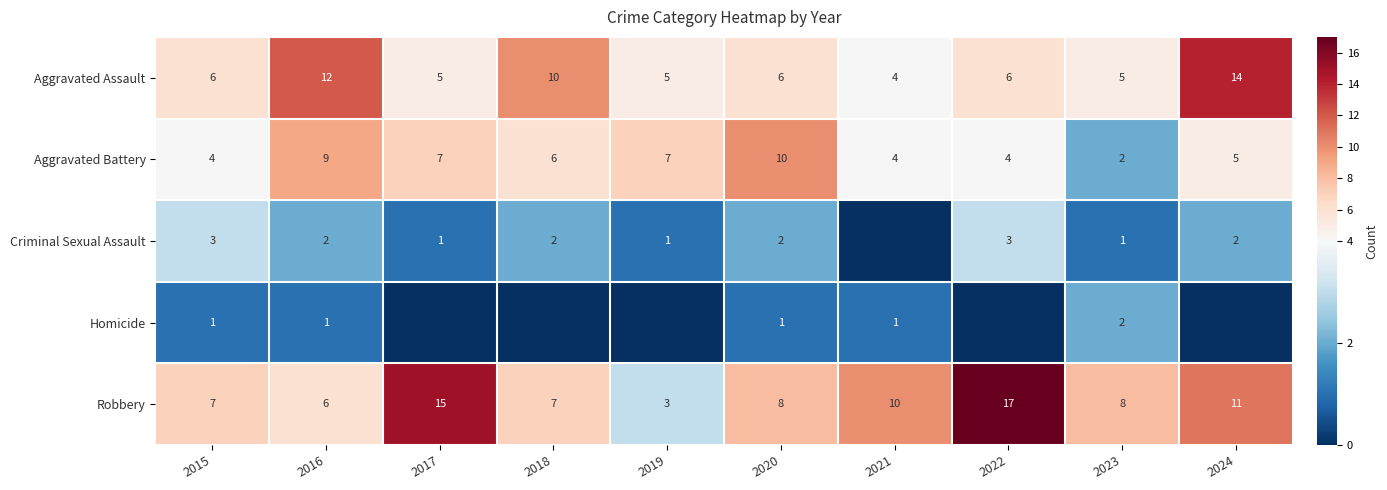

Where is Aggravated Battery nearest to the value 6?

2018